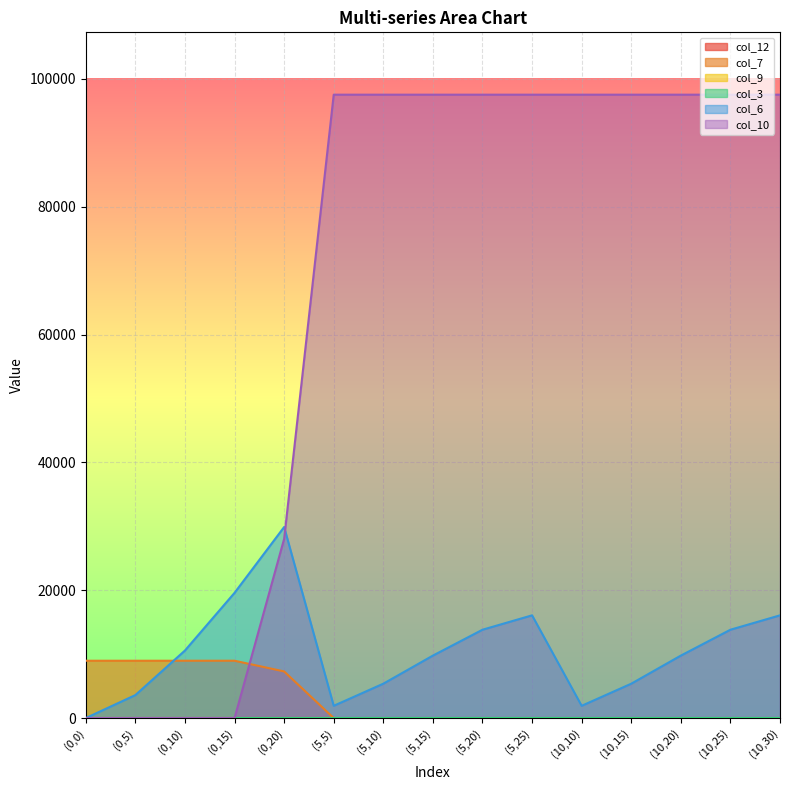

Count the number of data series in this chart.

6